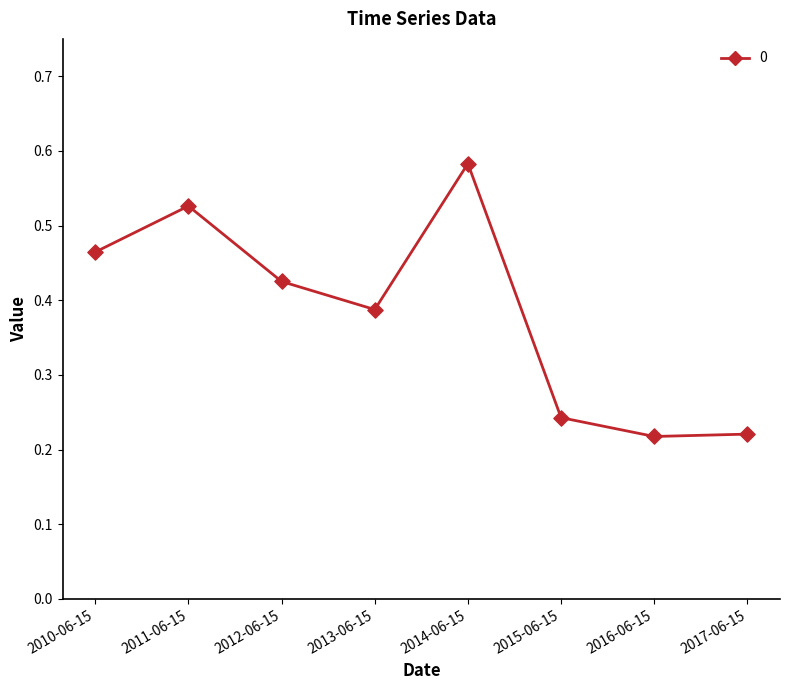

What is the change in value from 2014-06-15 to 2016-06-15?

-0.4